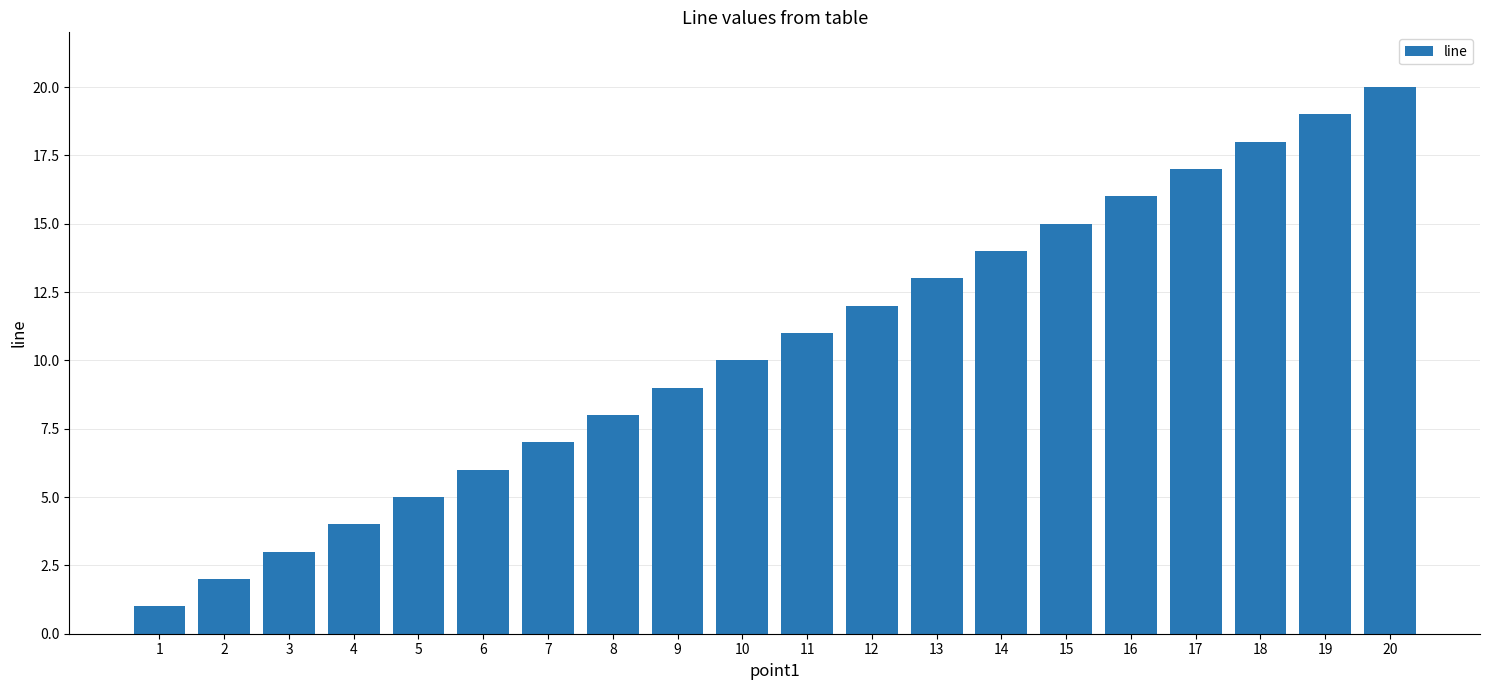

Which has a higher value, 17 or 1?

17